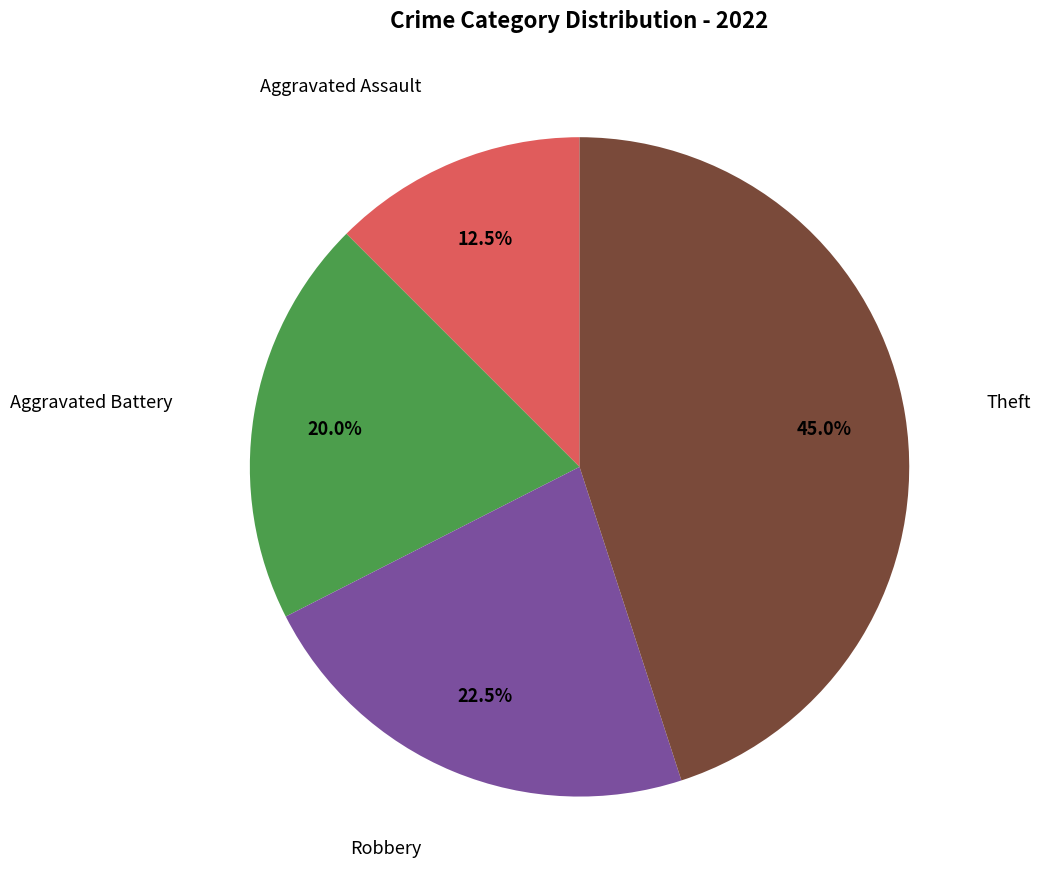

Is there a majority slice in this chart?

No